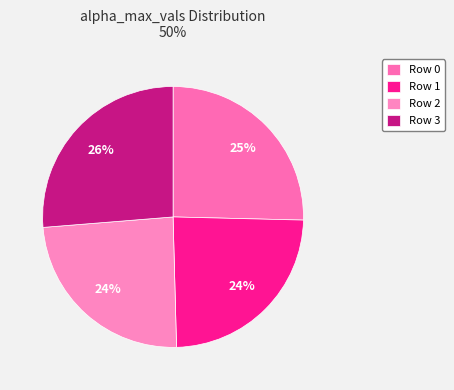

How many segments does this pie chart have?

4